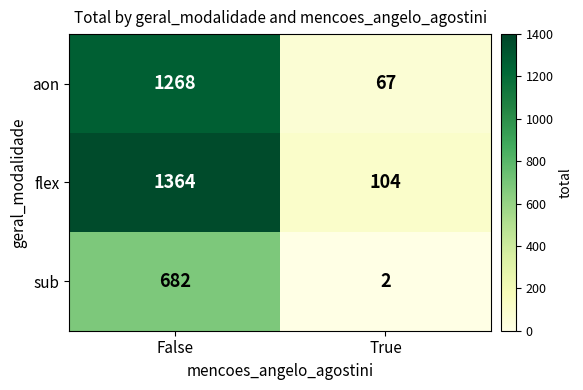

Reading left to right, what are all the values shown in this chart?

aon: 1268	67
flex: 1364	104
sub: 682	2